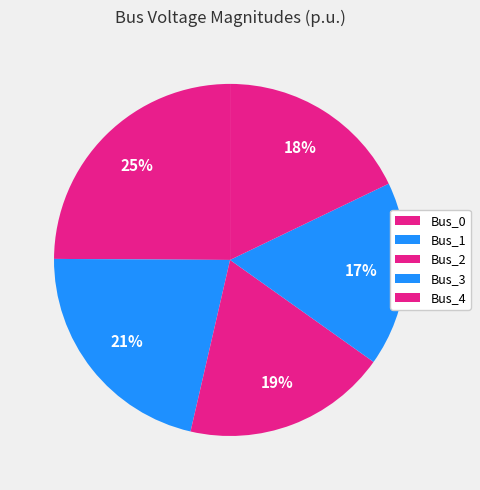

What percentage is the Bus_0 slice, to the nearest percent?

25%